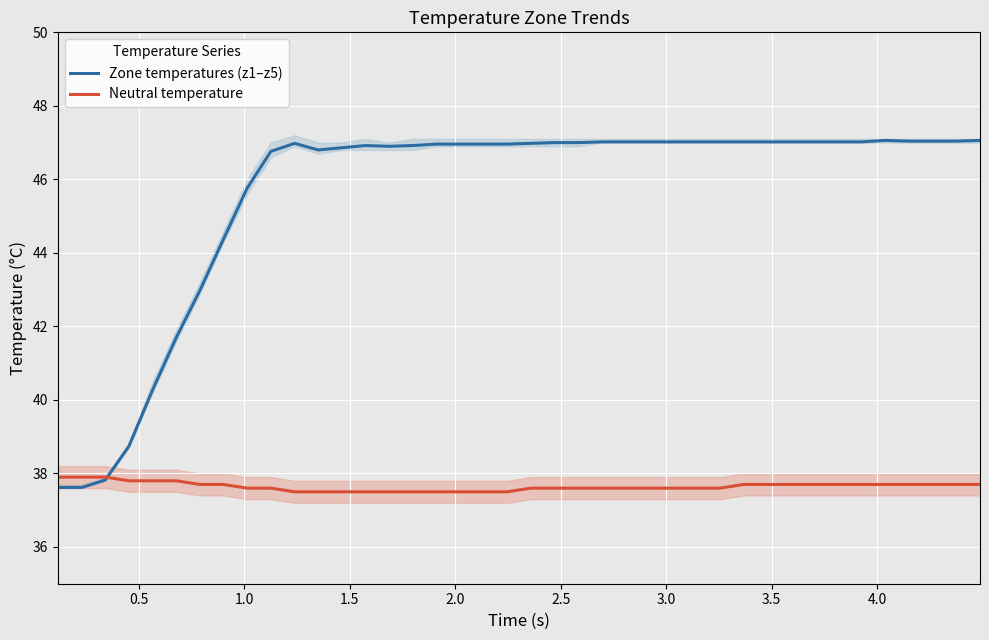

What is the maximum value shown in the chart?

47.1